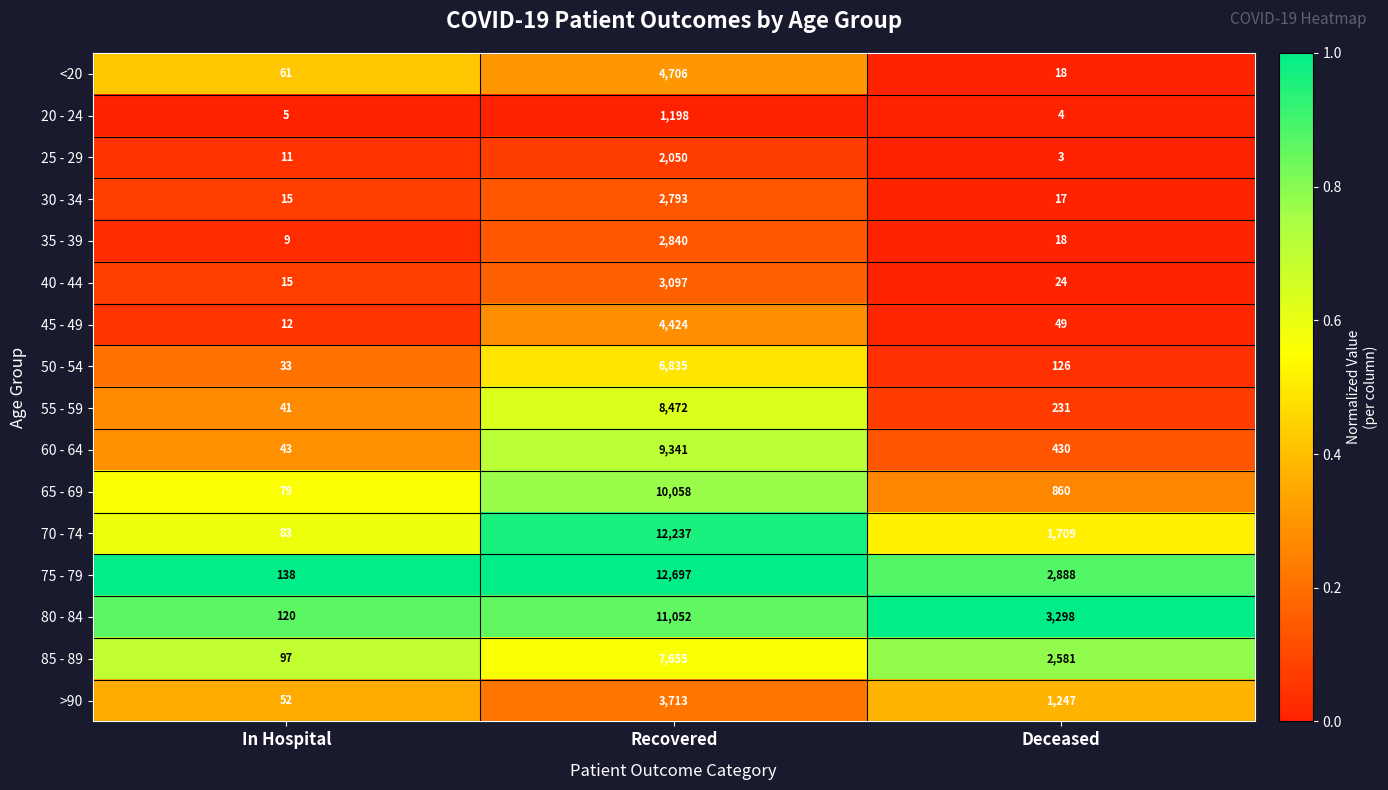

Read the 80 - 84 value at Deceased.

3298